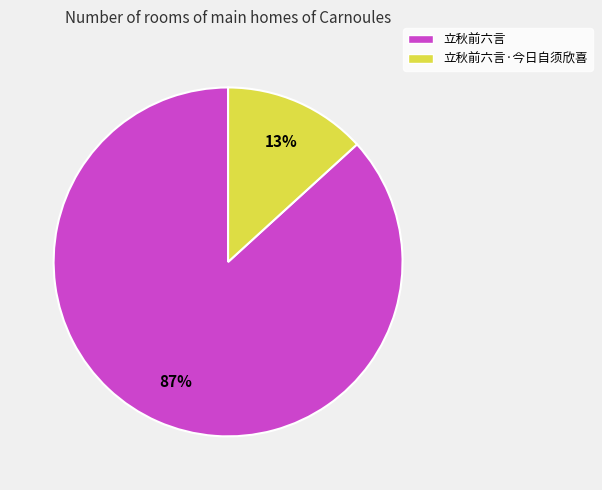

To the nearest percent, what is the combined percentage of 立秋前六言 and 立秋前六言·今日自须欣喜?

100%